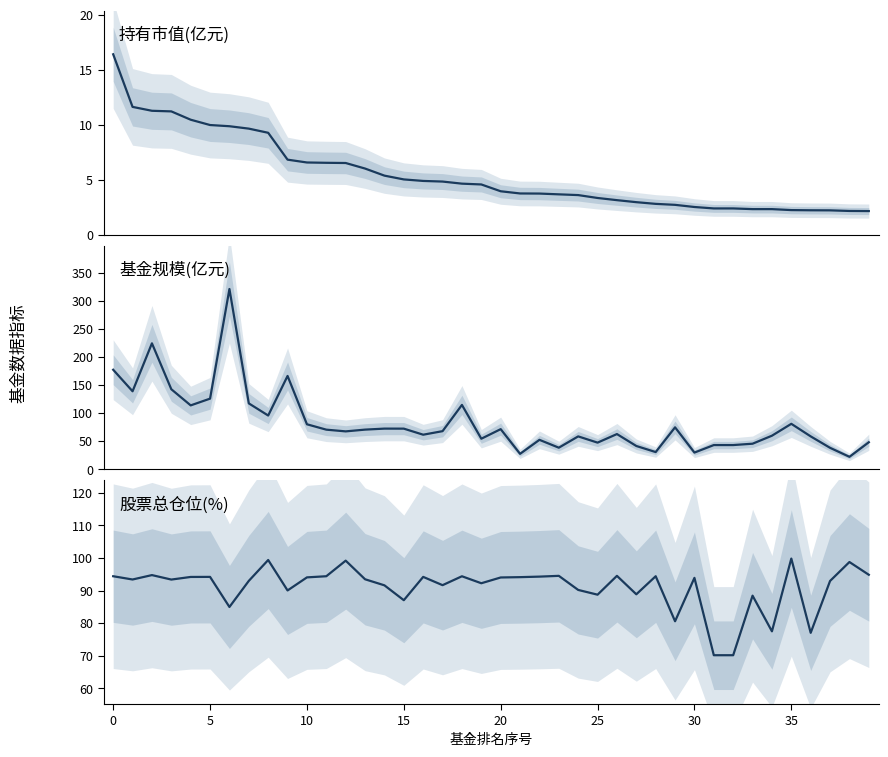

What is the sum of the 股票总仓位 values at 16 and 20?

188.2